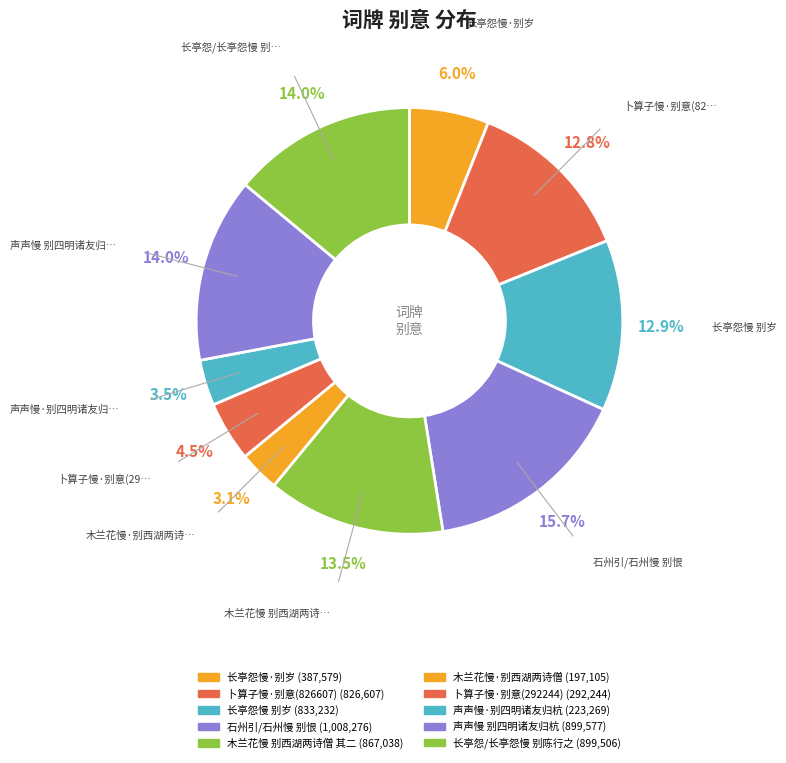

To the nearest percent, what portion does 卜算子慢·别意(292244) represent?

5%